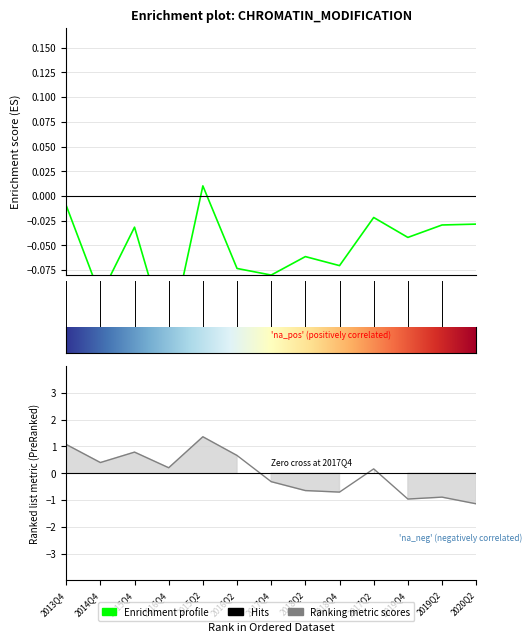

At which label does BPS reach its peak?

2015Q2